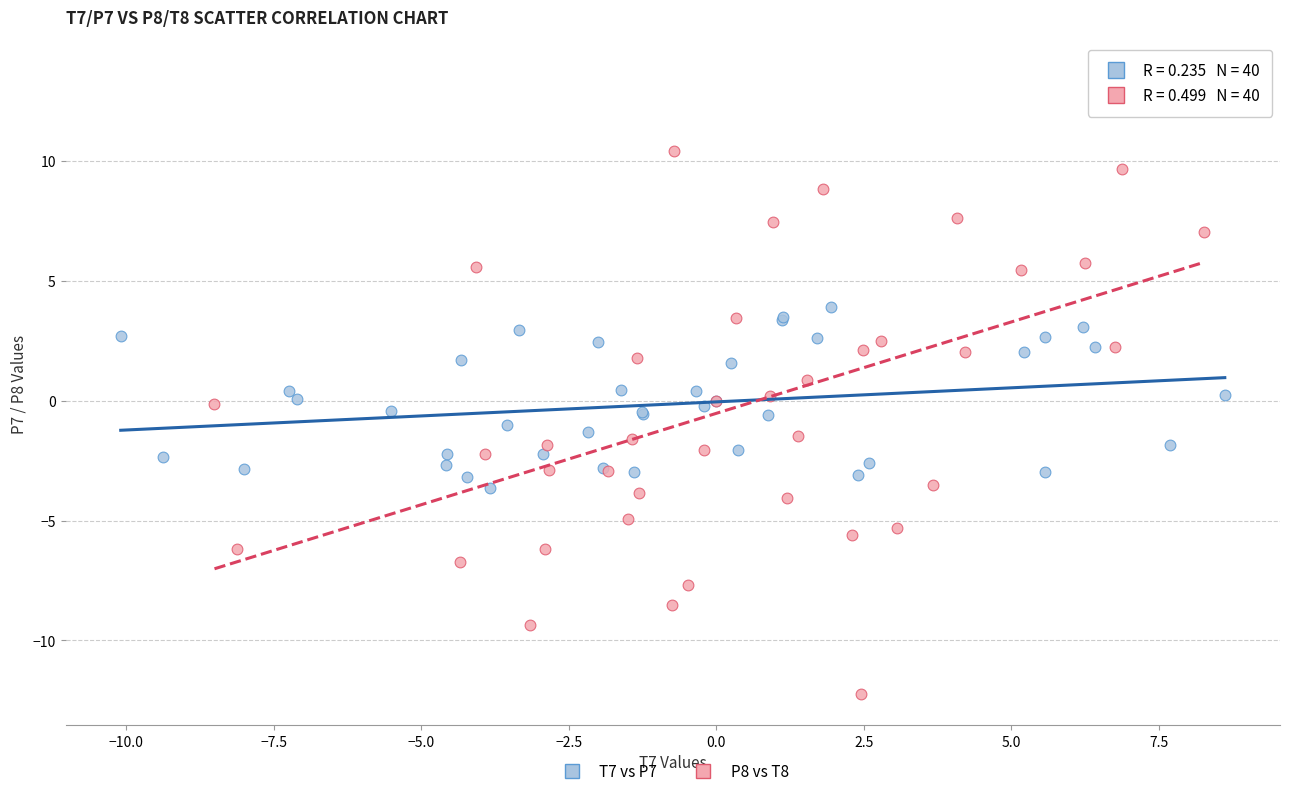

What are all the series names shown in the legend?

T7 vs P7, P8 vs T8